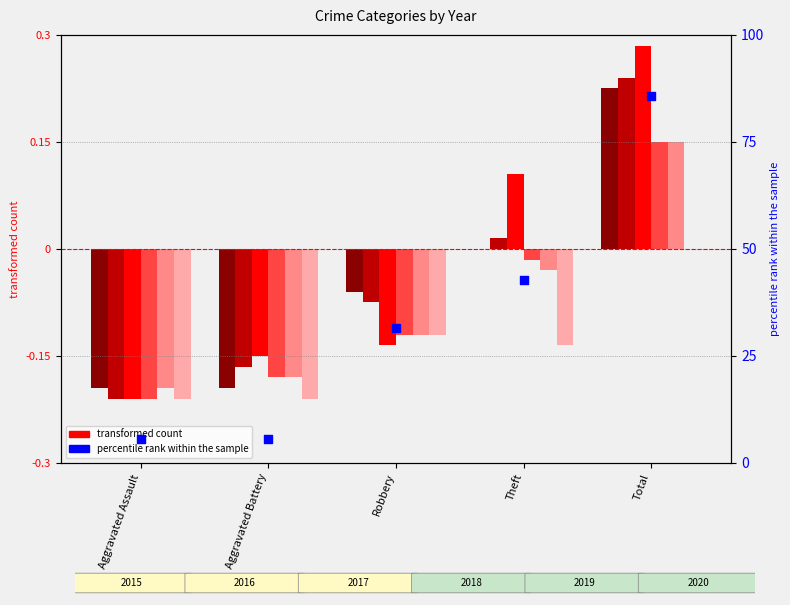

What is the change in value from Robbery to Total?

+54.3